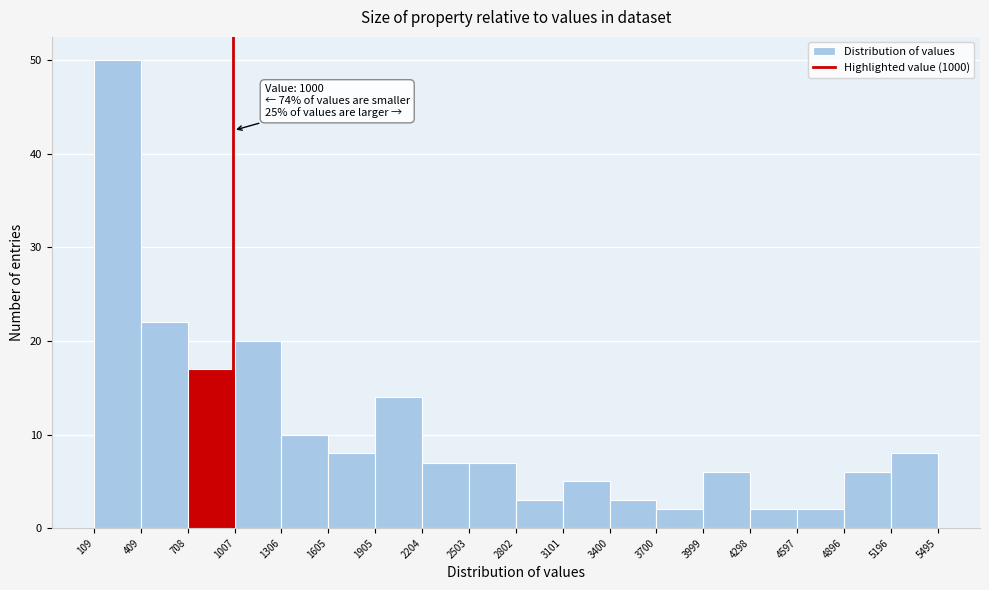

Which range on the x-axis has the tallest bar?

109 to 409